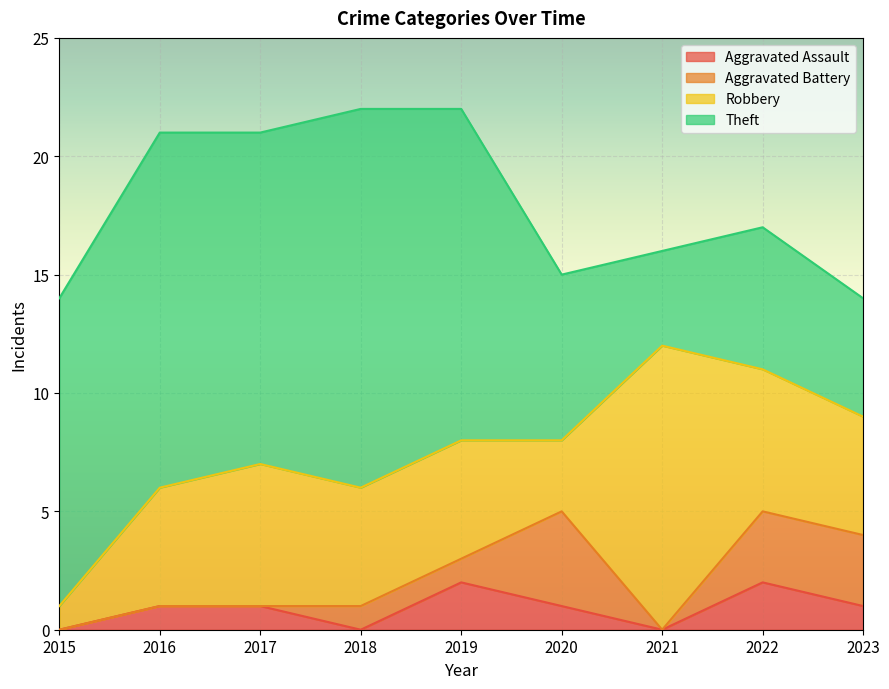

What are all the series names shown in the legend?

Aggravated Assault, Aggravated Battery, Robbery, Theft